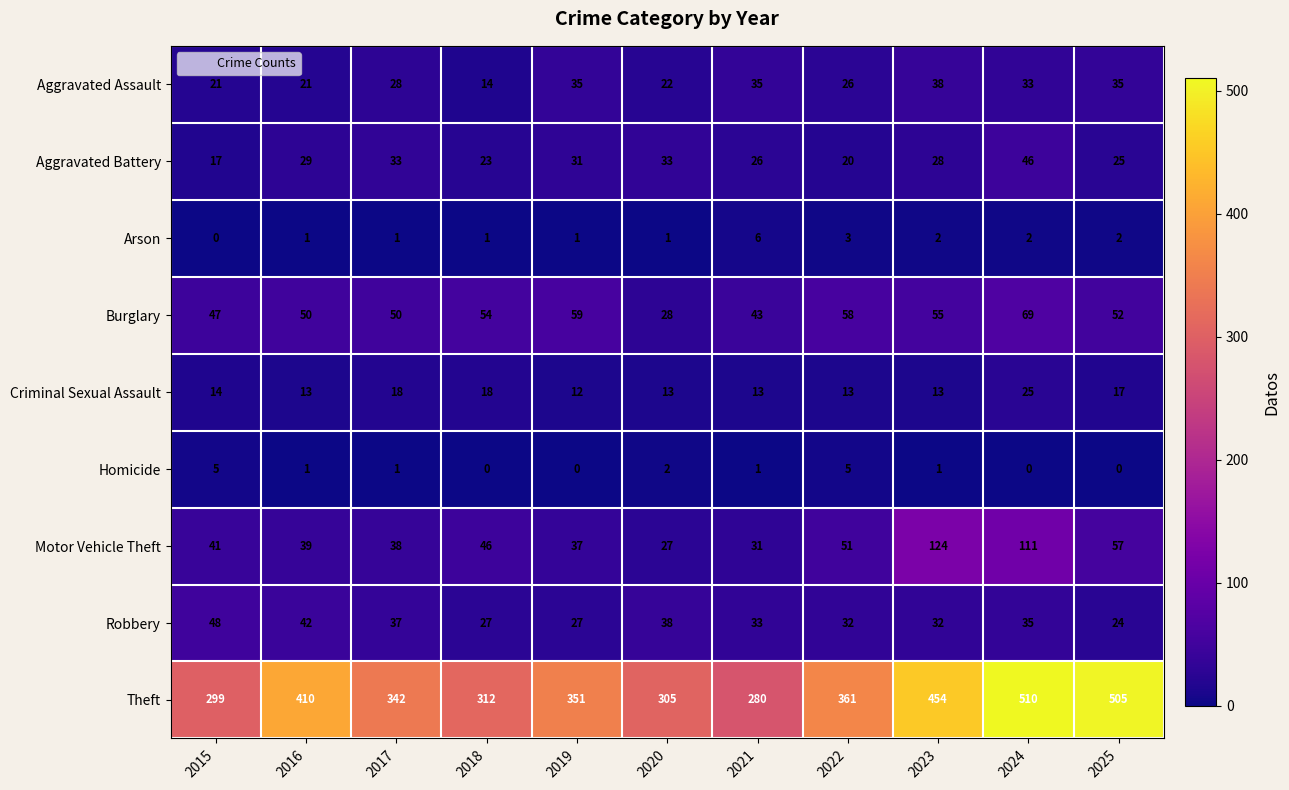

What is the greatest value displayed?

510